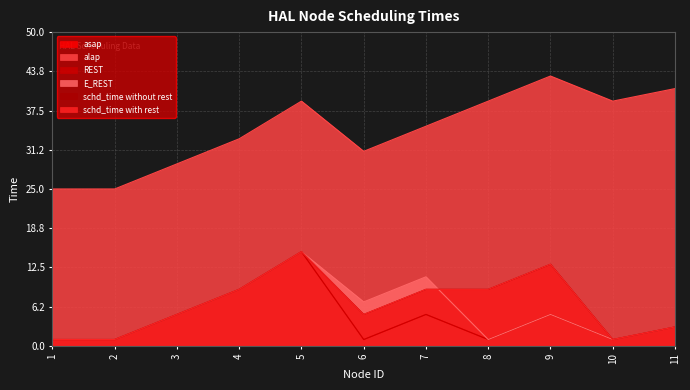

Rank the categories by alap value from highest to lowest.

9, 11, 5, 8, 10, 7, 4, 6, 3, 1, 2